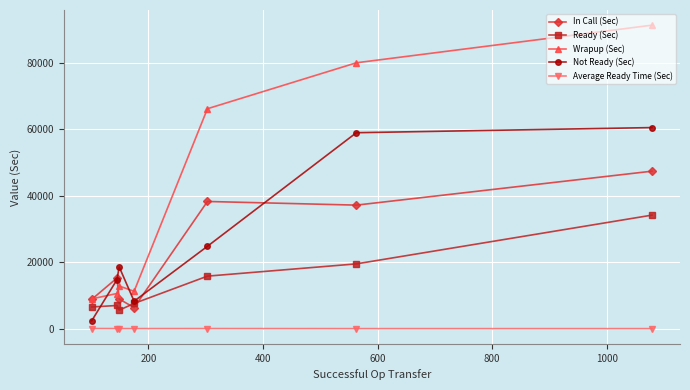

True or false: Ready (Sec) has more than 2 points higher than both neighbors.

False